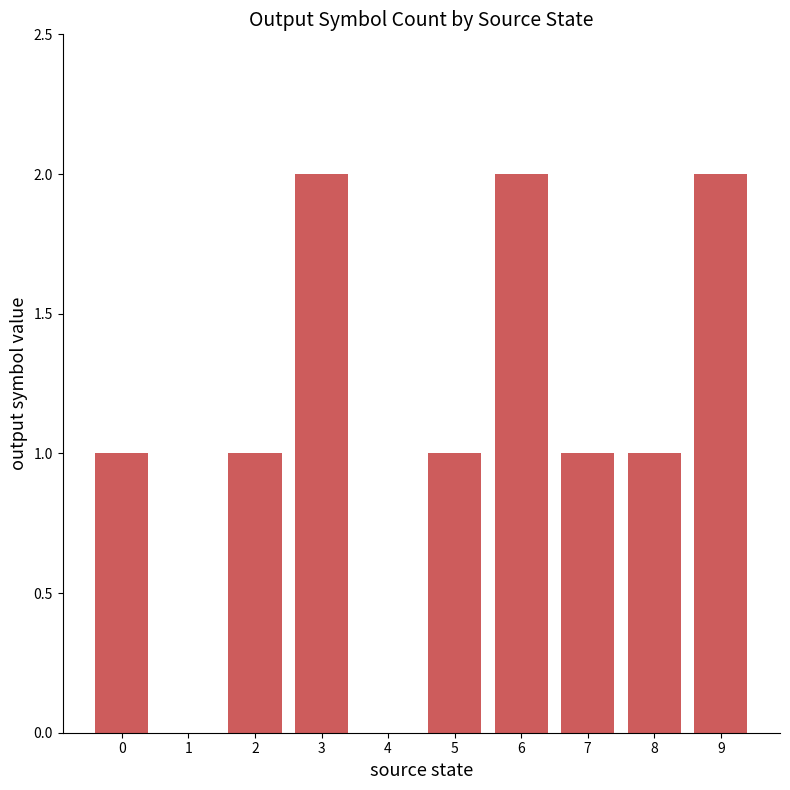

What is the maximum value shown in the chart?

2